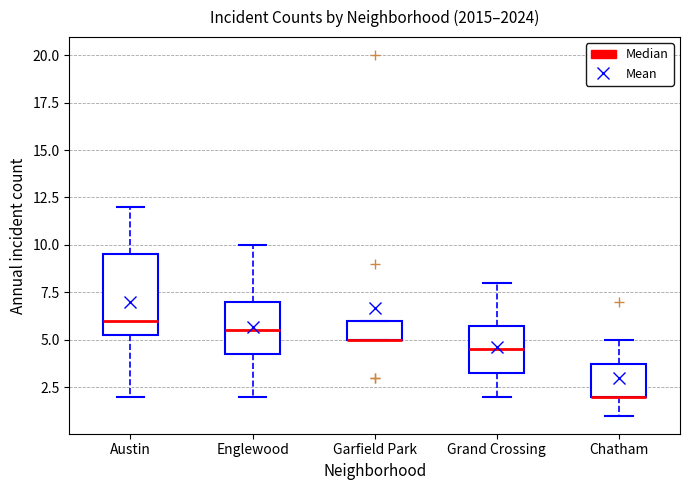

Reading left to right, transcribe this box plot: for each box, give where its median line is, the range the box spans, and where its two whiskers end, as read against the y-axis. The values are not printed on the chart, so give them approximately, as read against the axis.

Austin: median 6.0, box 5.5 to 9.5, whiskers 2.0 to 12.0
Englewood: median 5.5, box 4.5 to 7.0, whiskers 2.0 to 10.0
Garfield Park: median 5.0 (drawn on the box's lower edge), box 5.0 to 6.0, whiskers 5.0 to 6.0
Grand Crossing: median 4.5, box 3.5 to 6.0, whiskers 2.0 to 8.0
Chatham: median 2.0 (drawn on the box's lower edge), box 2.0 to 4.0, whiskers 1.0 to 5.0